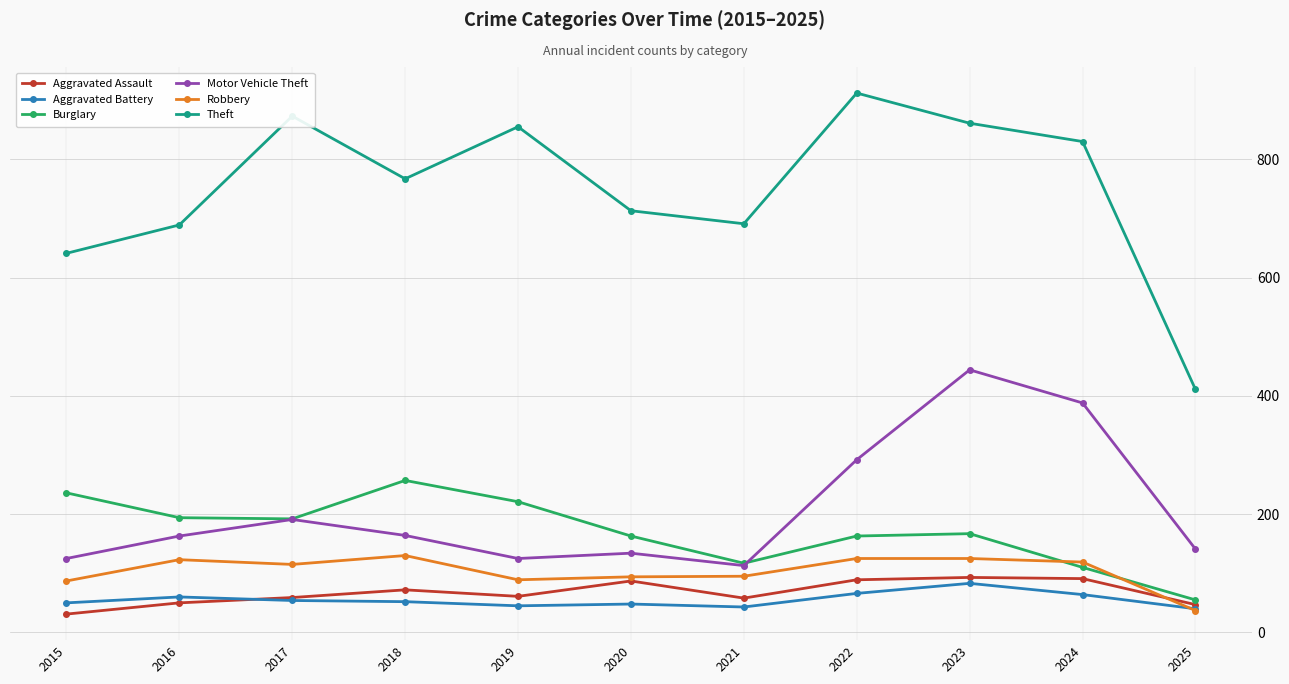

What is the value of the Burglary point at the 8th from the left?

163